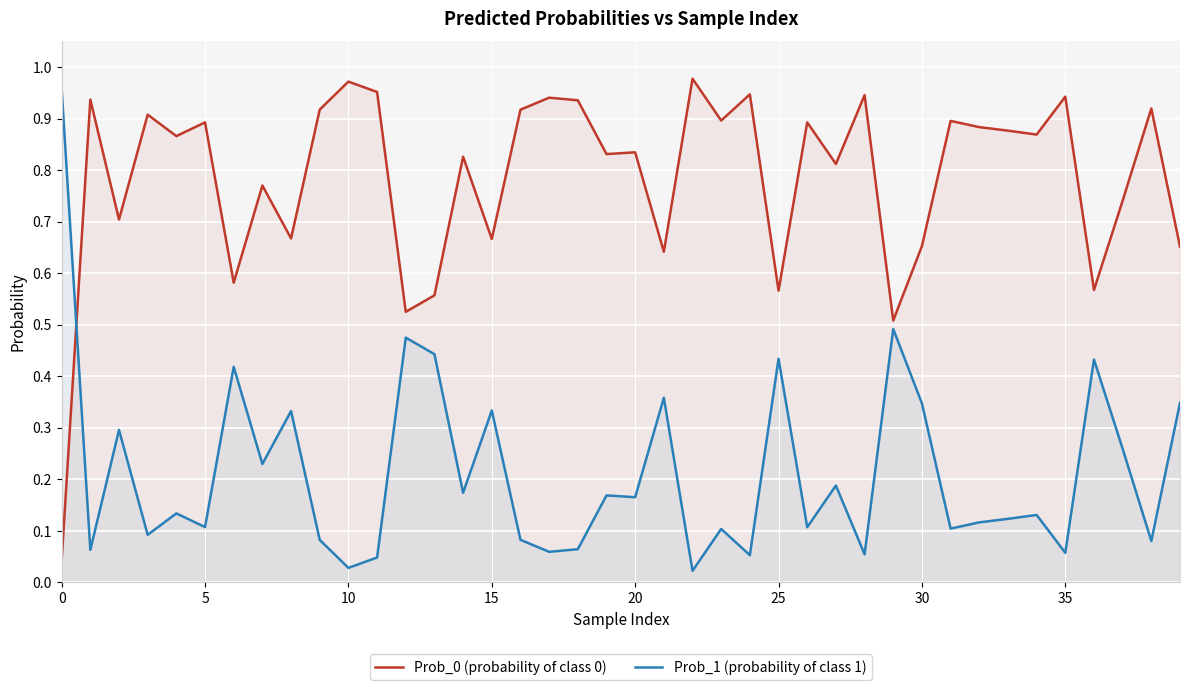

True or false: Prob_0 (probability of class 0) and Prob_1 (probability of class 1) intersect in this chart.

True